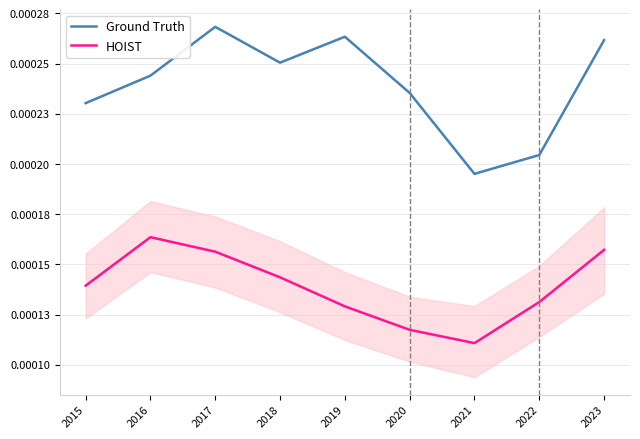

True or false: HOIST and Ground Truth intersect in this chart.

False